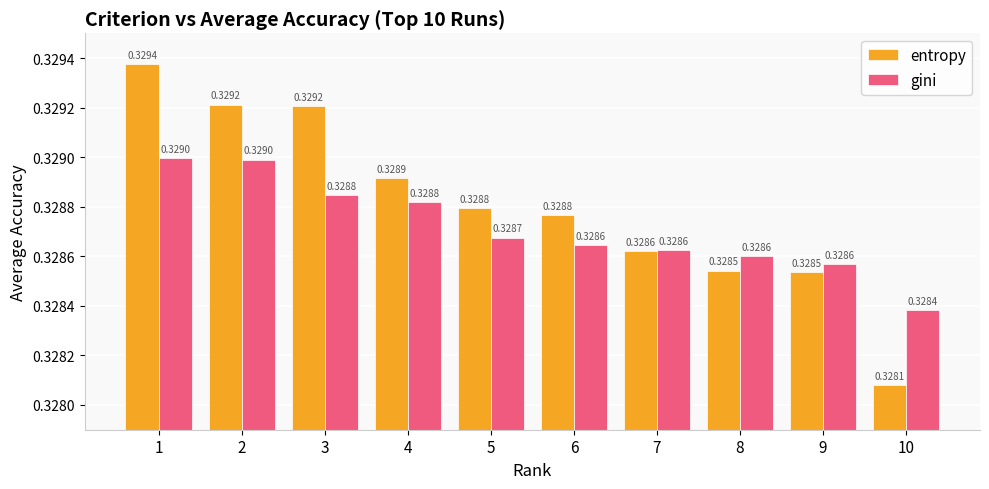

What is the sum of all gini values?

3.3